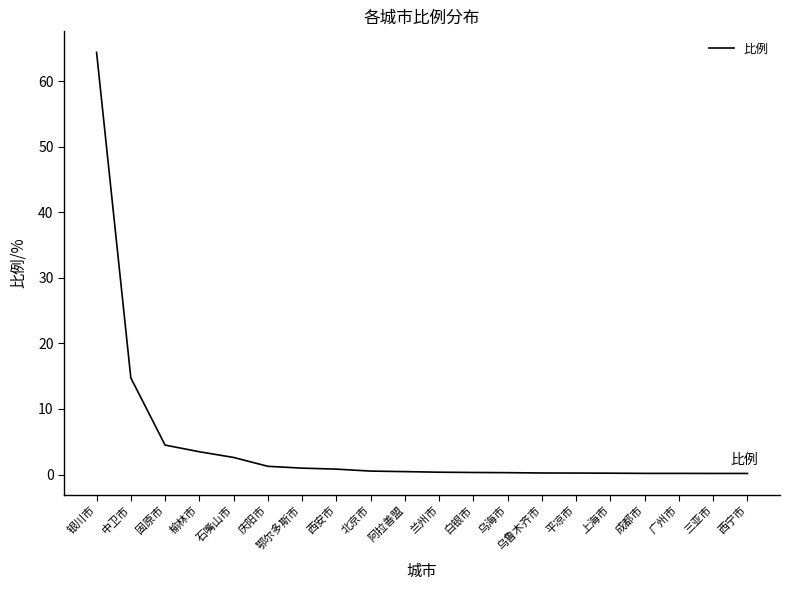

What is the minimum value shown in the chart?

0.2